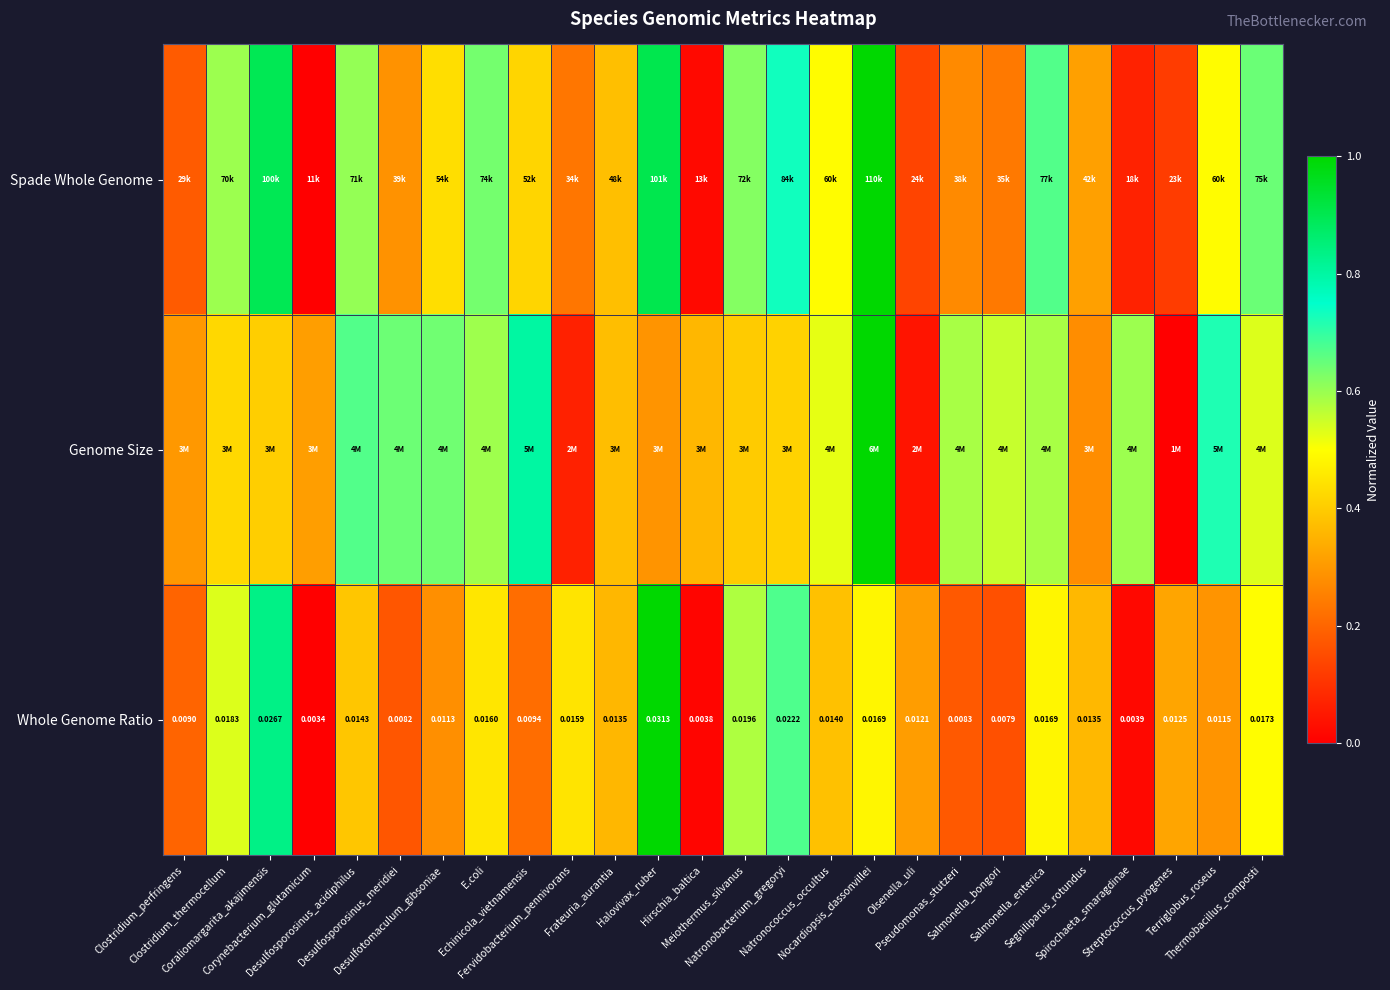

At how many categories does at least one series exceed 0?

26